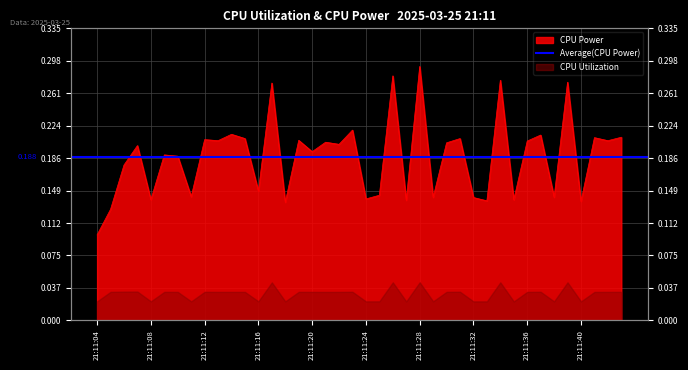

True or false: the data has more than 1 interior local peaks.

True